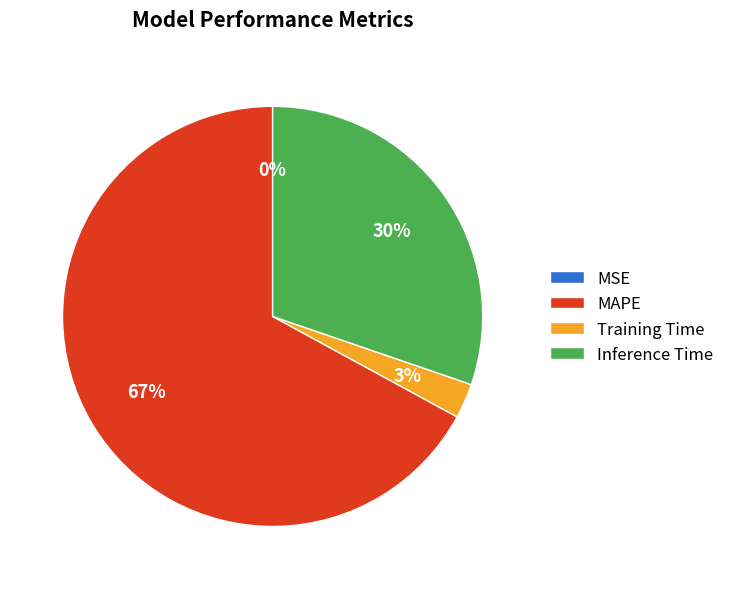

The Inference Time slice represents 30% of the pie. True or false?

True